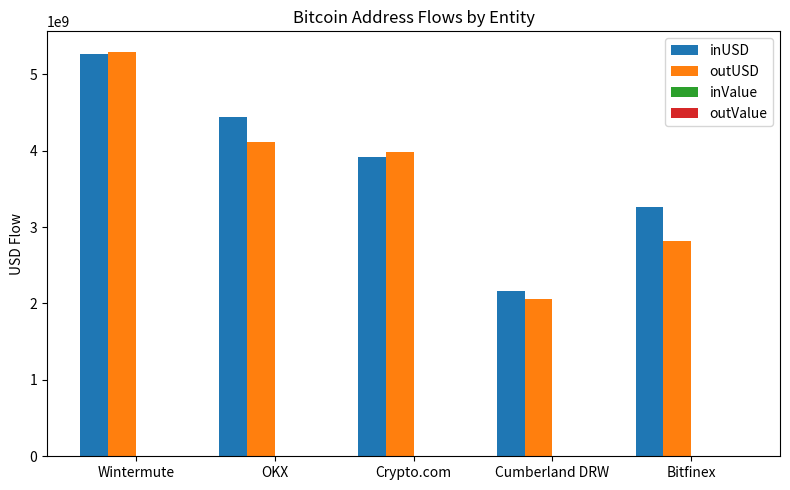

What value does the outUSD series have at OKX?

4108391894.0